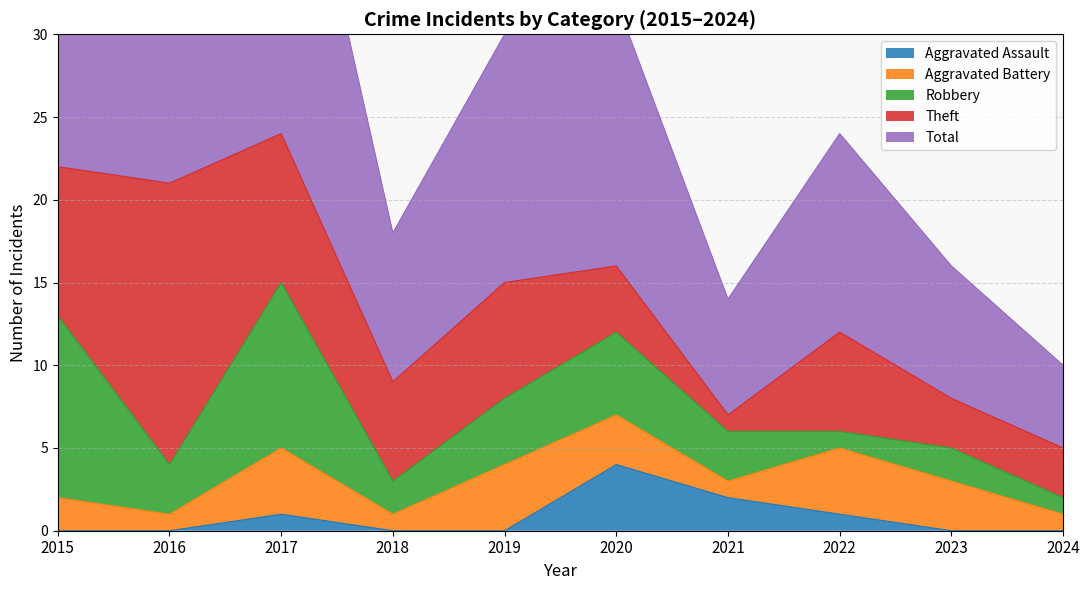

What are all the series names shown in the legend?

Aggravated Assault, Aggravated Battery, Robbery, Theft, Total